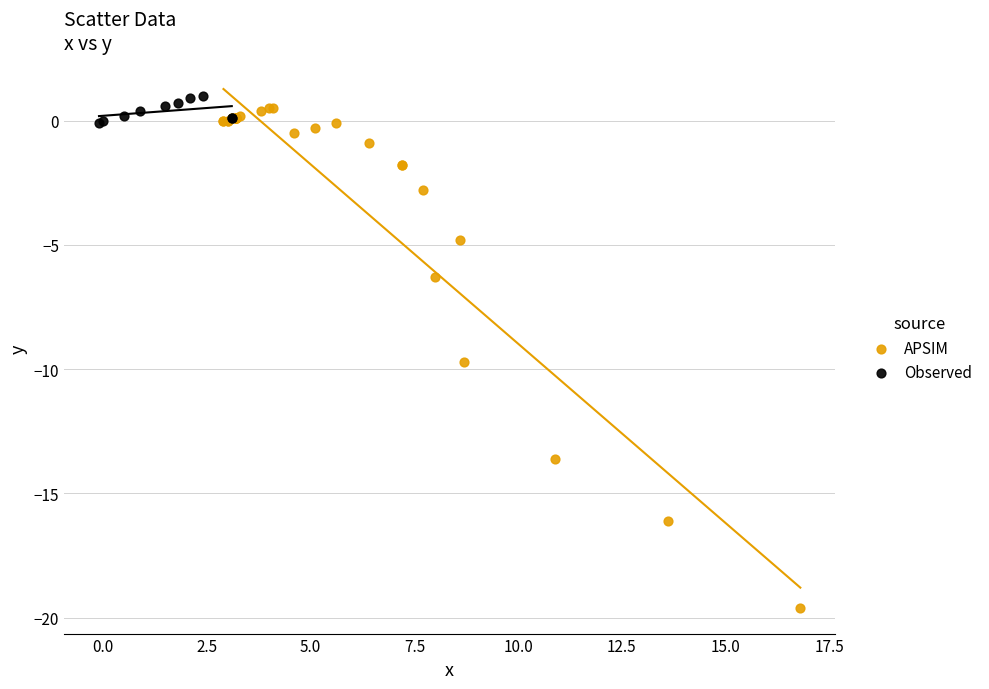

Which series contains the highest Y value?

Observed